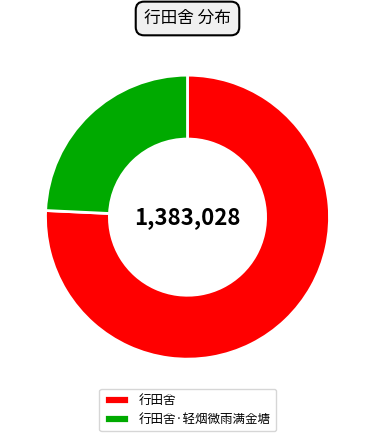

Rank the categories by value from lowest to highest.

行田舍·轻烟微雨满金塘, 行田舍